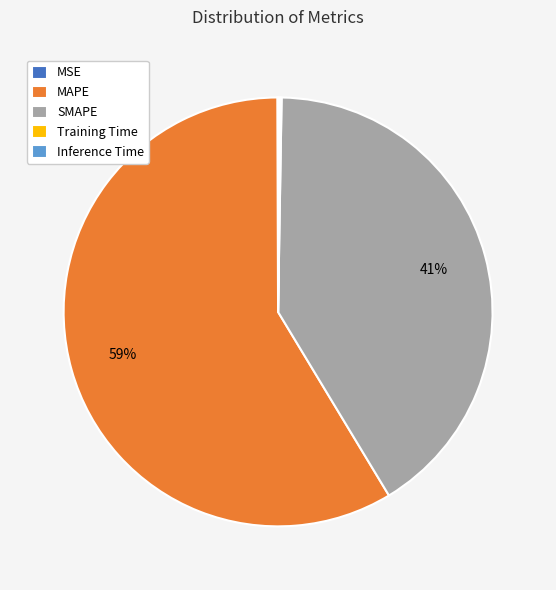

What is the largest slice in the pie chart?

MAPE